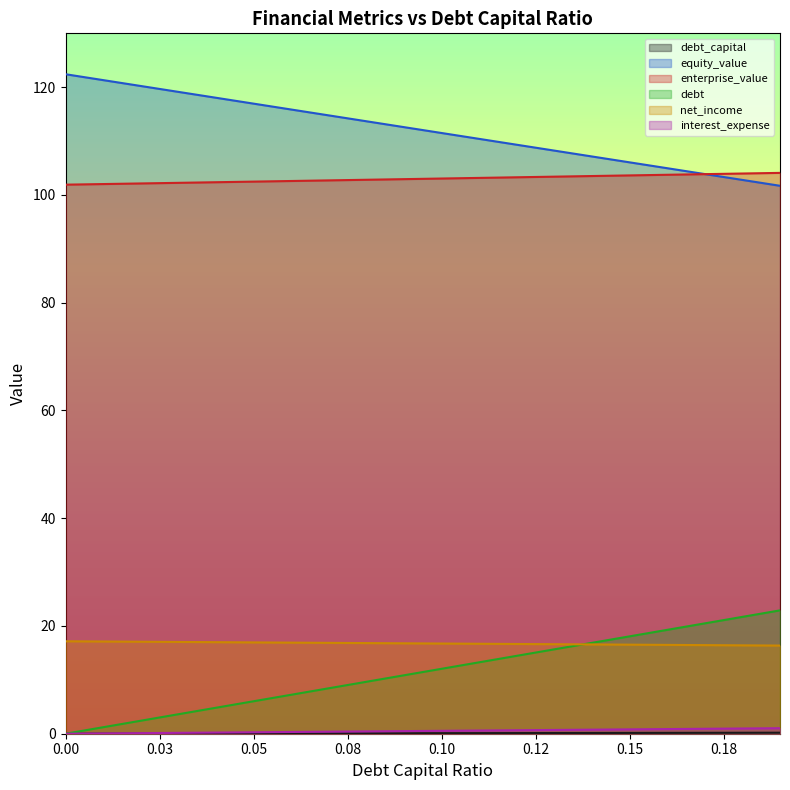

Is it true that enterprise_value equals 102.1 at 0.02?

True